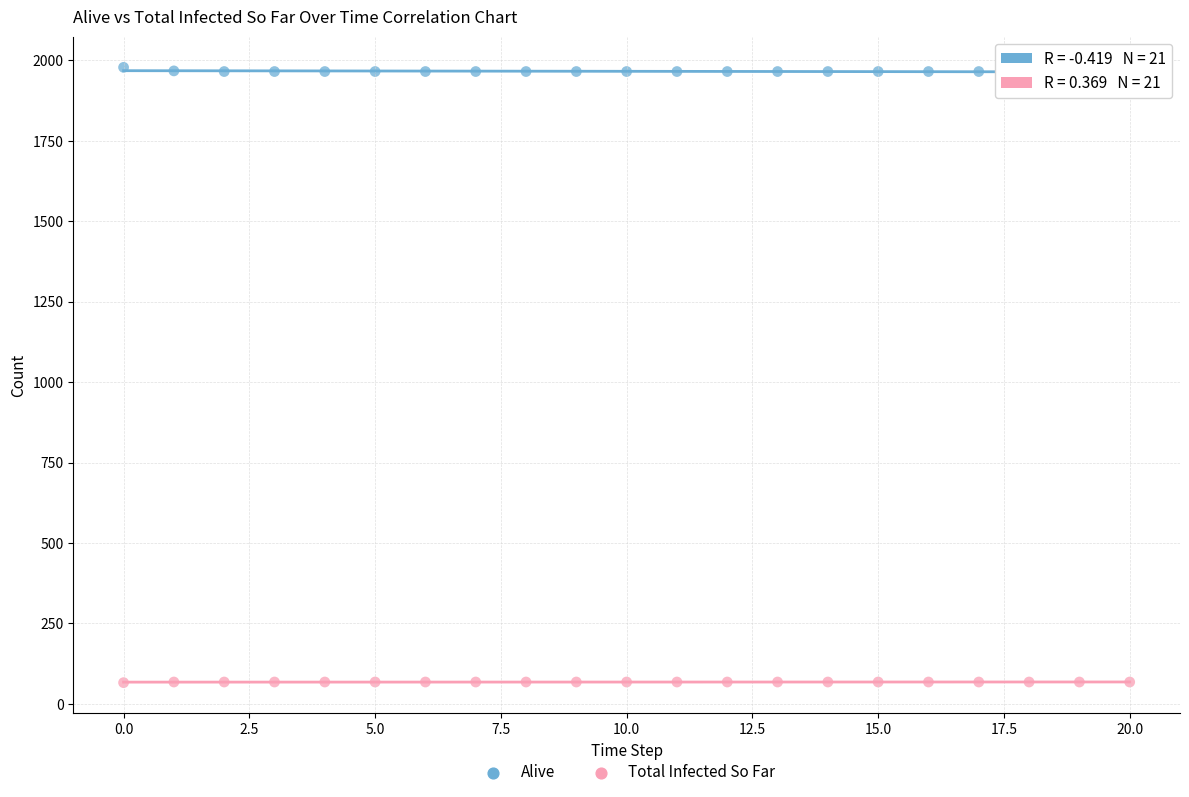

Which series reaches the minimum Y coordinate?

Total Infected So Far